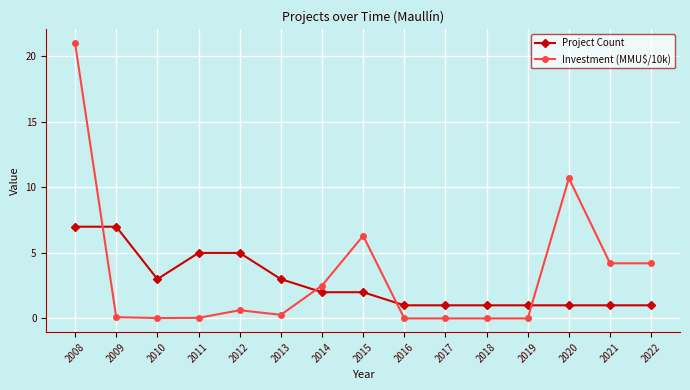

What is the greatest value displayed?

21.0